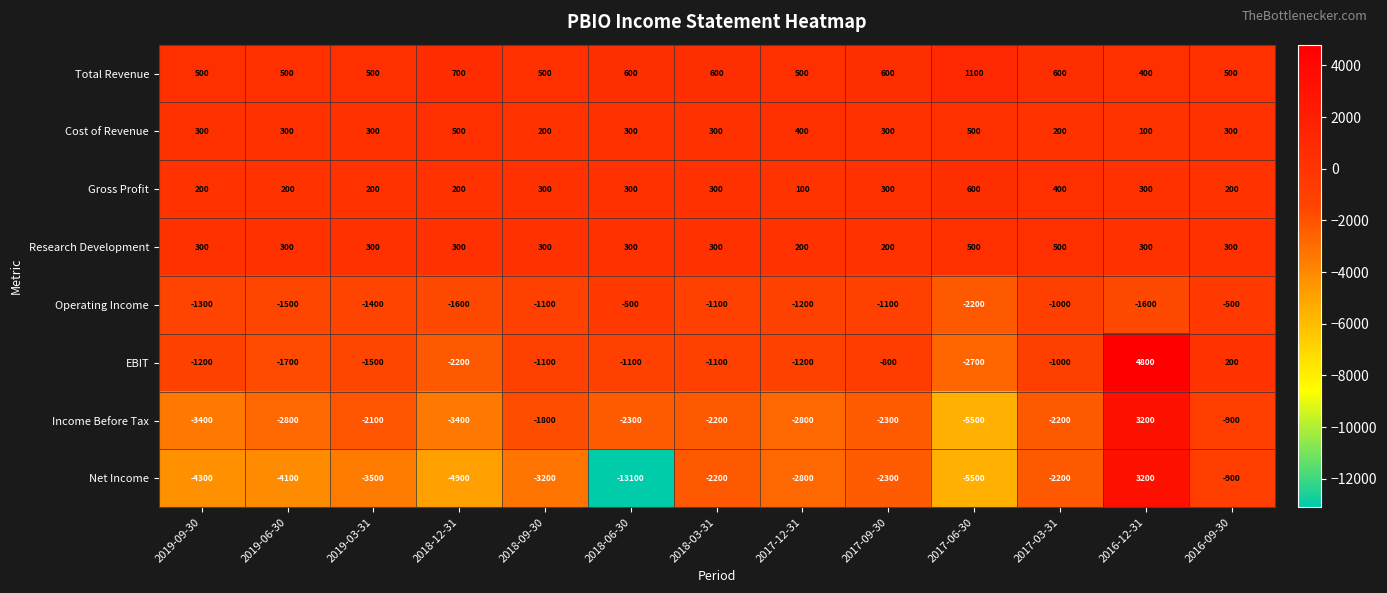

Is it true that Operating Income equals -1200 at 2017-12-31?

True